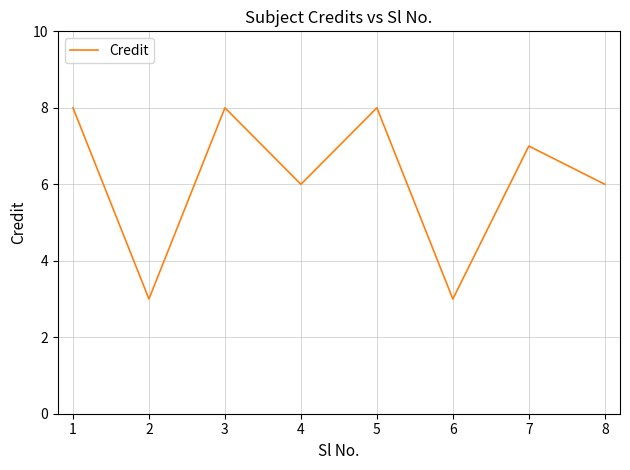

What is the average value?

6